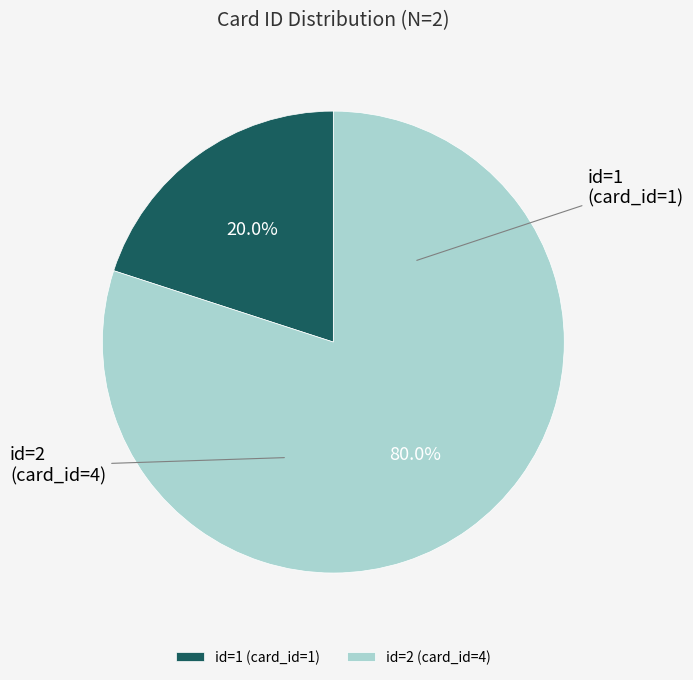

What is the majority slice?

2